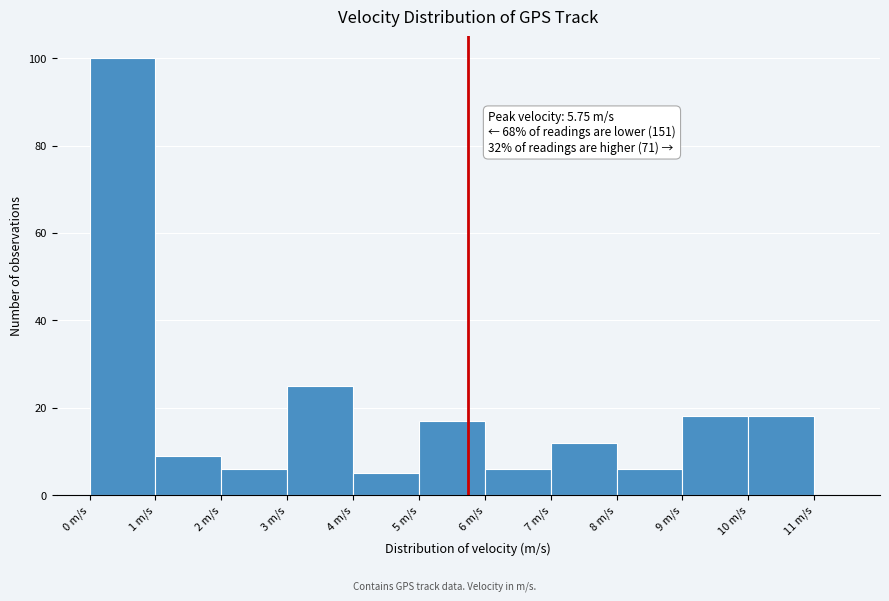

Which range on the x-axis has the tallest bar?

0 to 1